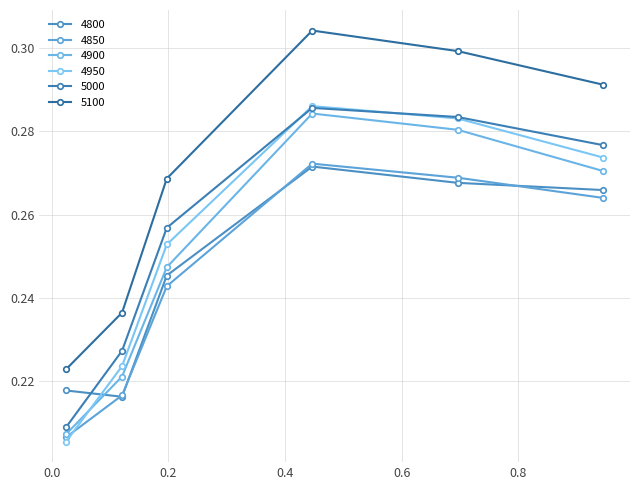

Which series has the largest total across all categories?

5100